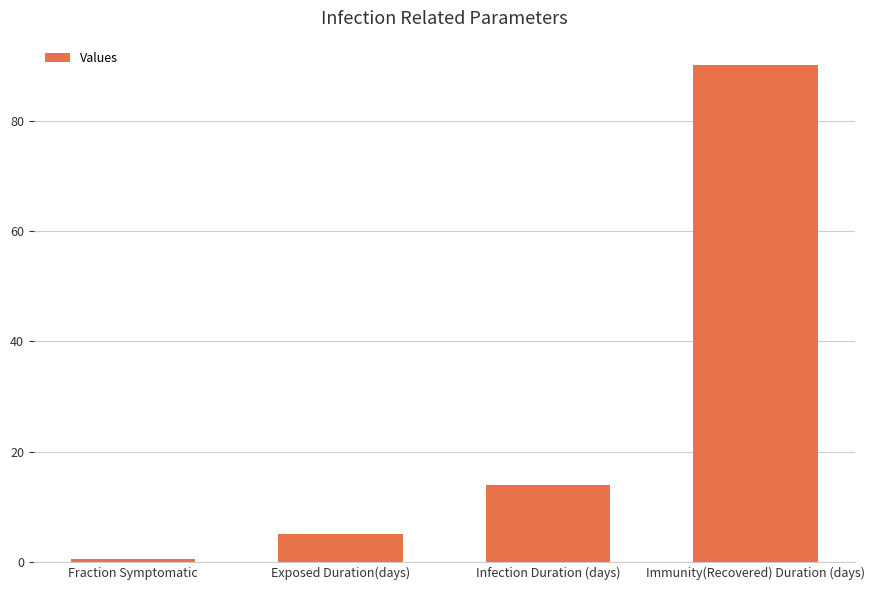

List the labels in order of value, smallest first.

Fraction Symptomatic, Exposed Duration(days), Infection Duration (days), Immunity(Recovered) Duration (days)